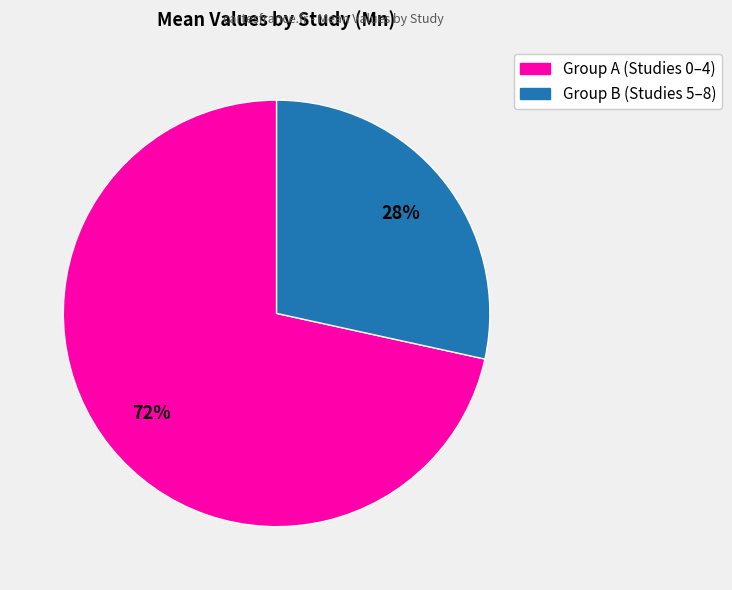

How many slices are in this pie chart?

2